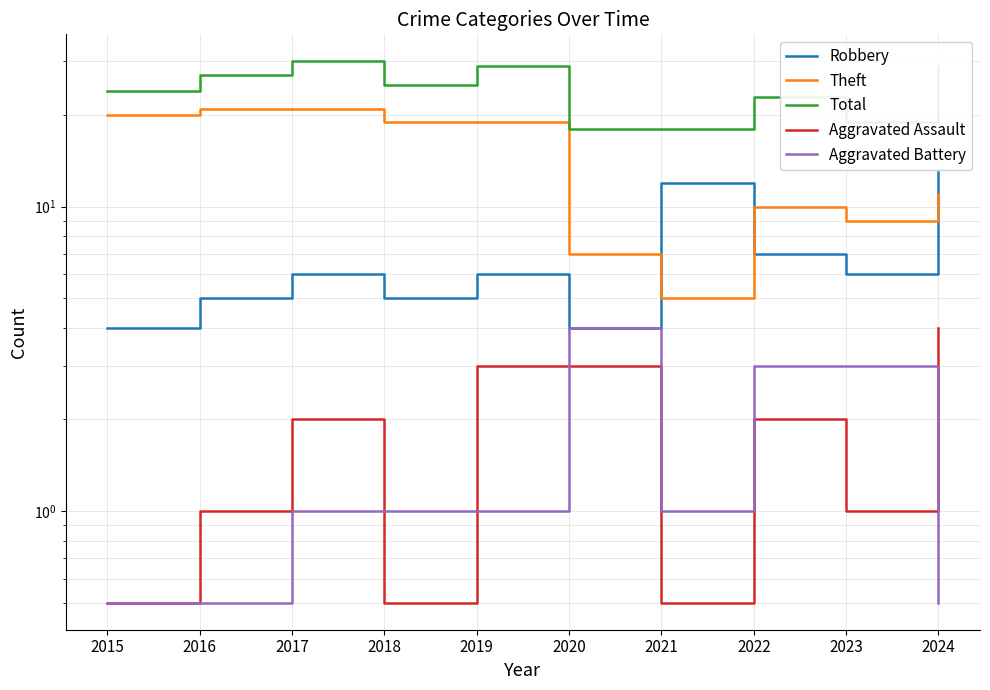

List the labels in order of Aggravated Assault value, smallest first.

2015, 2018, 2021, 2016, 2023, 2017, 2022, 2019, 2020, 2024